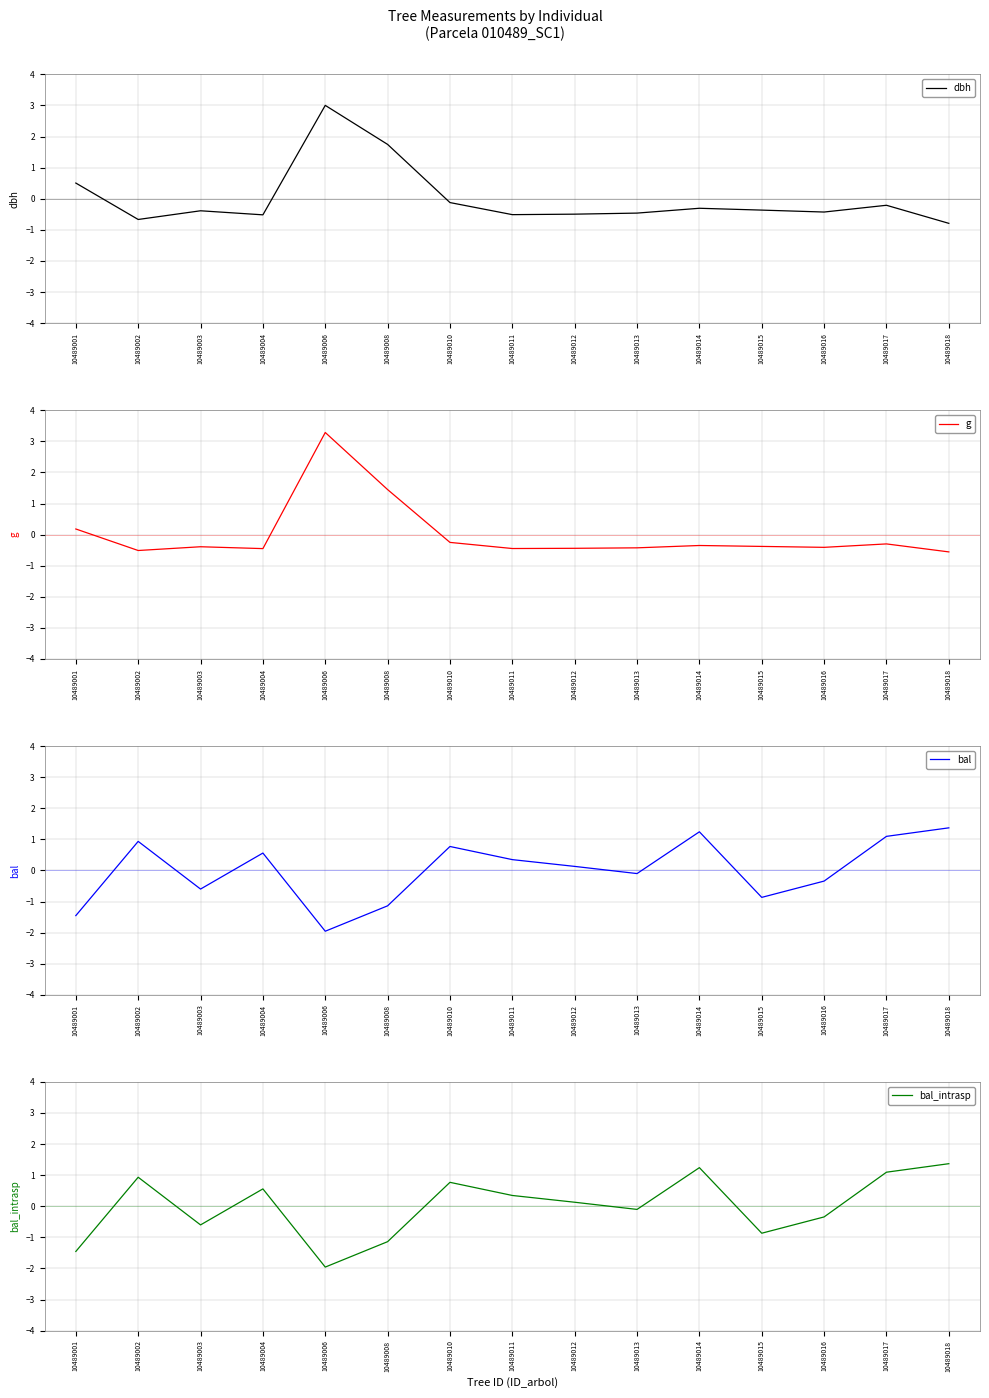

In bal, how many points are lower than both neighbors (excluding endpoints)?

4